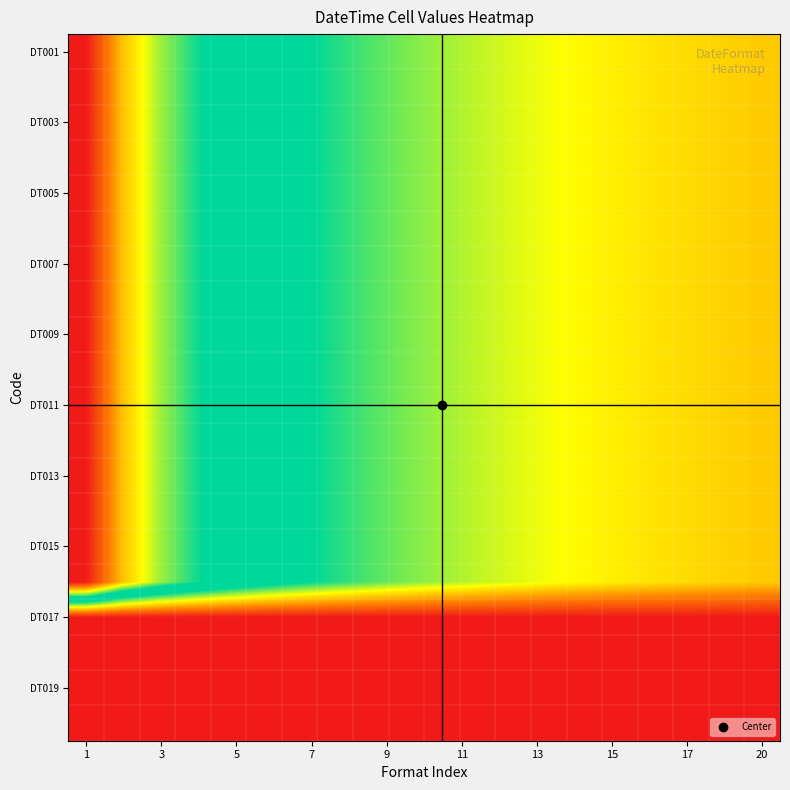

At how many categories does at least one series exceed 0?

20